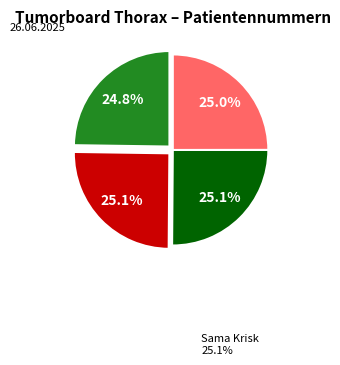

How many slices are in this pie chart?

4